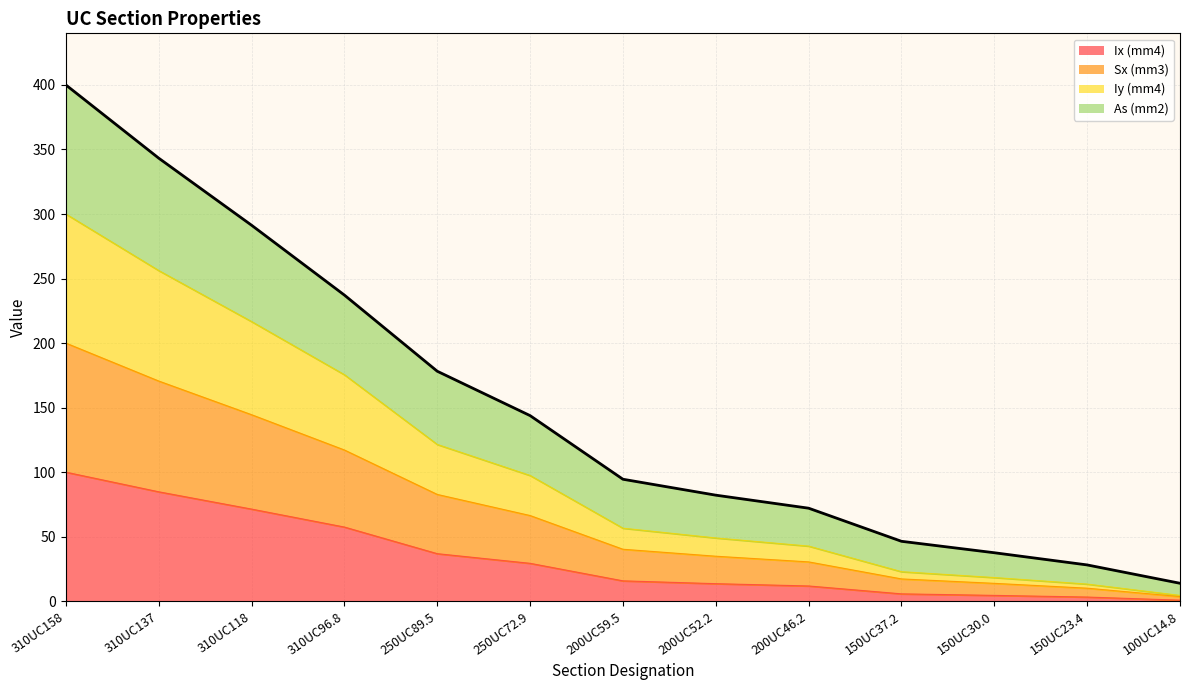

Reading right to left, transcribe all the data shown in this chart.

13.9	28.1	37.6	46.4	72.1	82.2	94.5	143.8	178.2	237.2	291.3	343.3	400.0